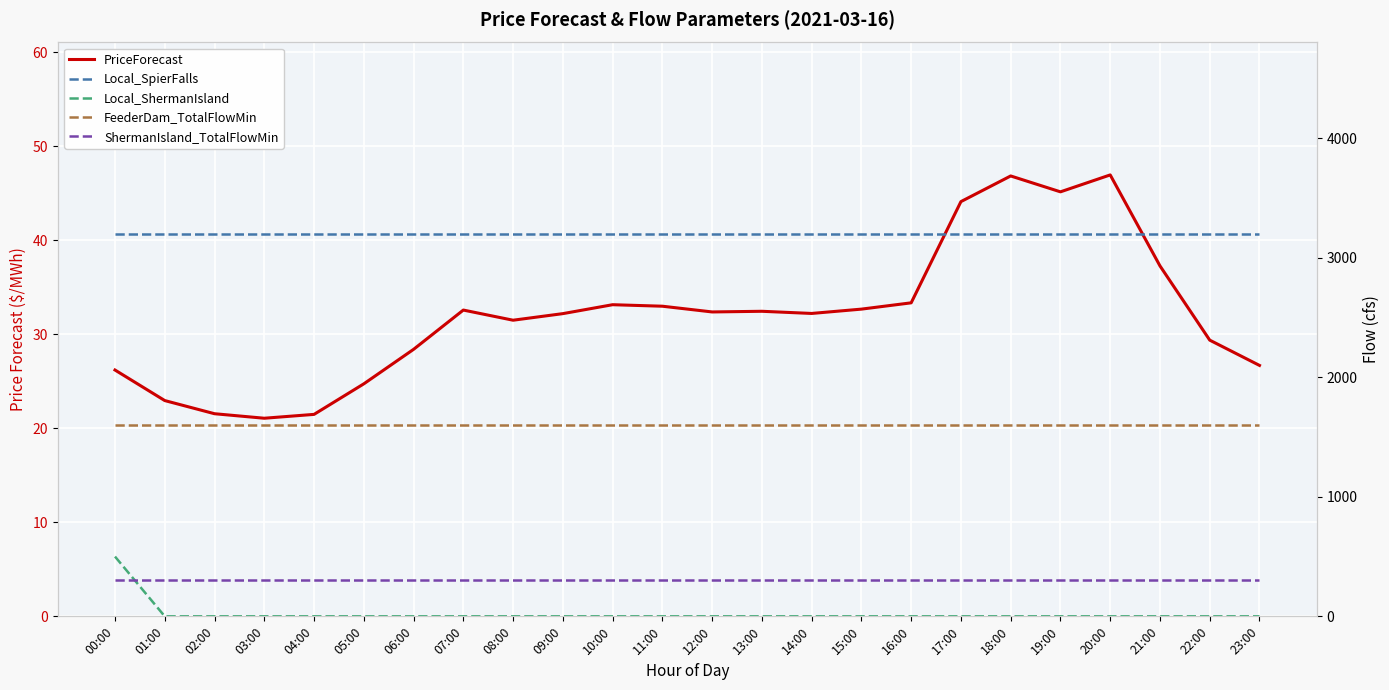

Which has a higher value, 00:00 or 03:00?

00:00